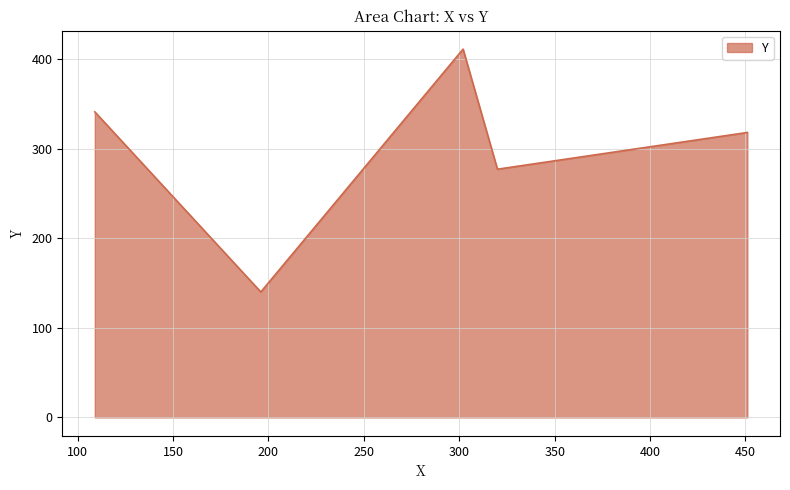

How many lines are shown in the chart?

1